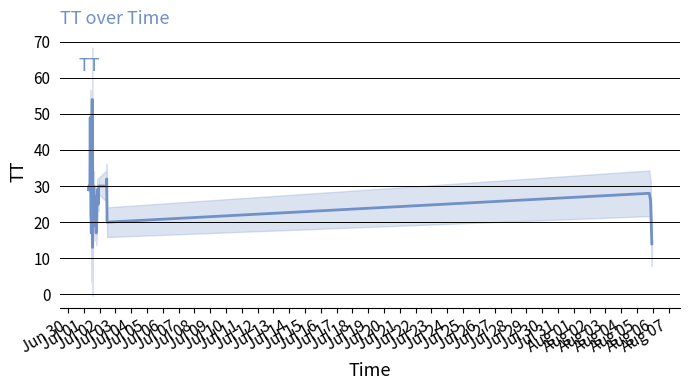

What is the label of the 24th point from the left?

Jul 23